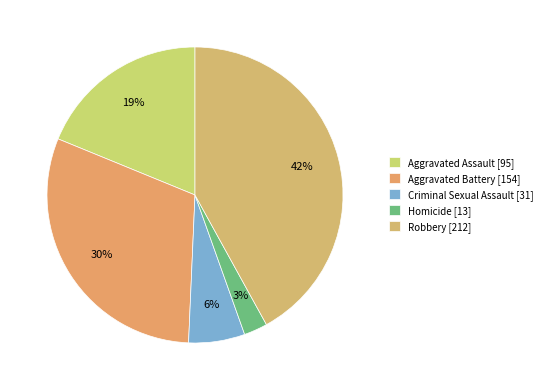

Rank the categories by value from highest to lowest.

Robbery, Aggravated Battery, Aggravated Assault, Criminal Sexual Assault, Homicide